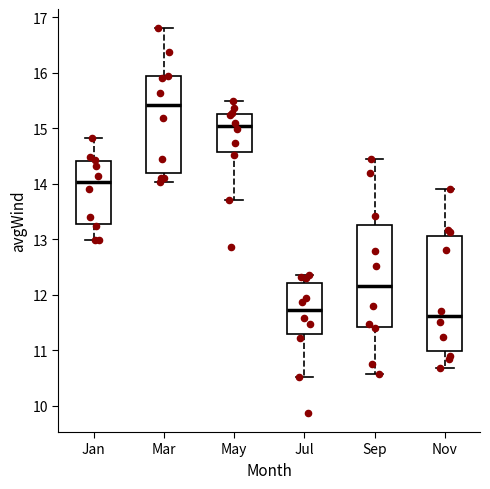

Which box is the tallest, from its lower edge to its upper edge?

Nov